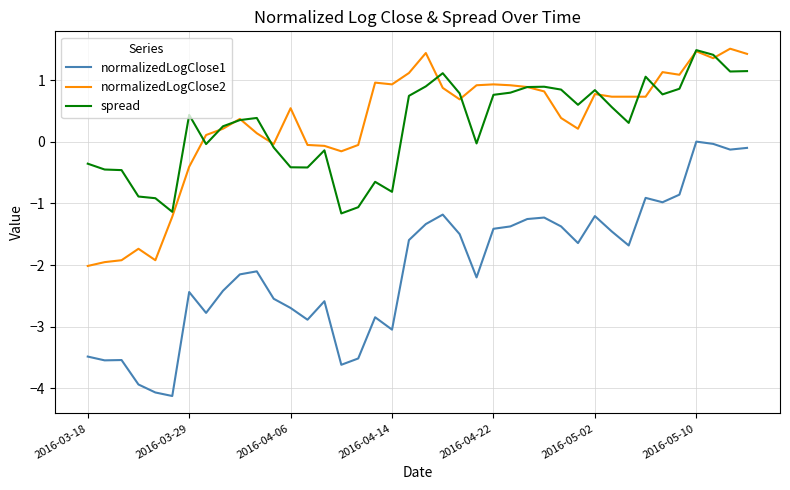

How many negative values does the normalizedLogClose2 series have?

12